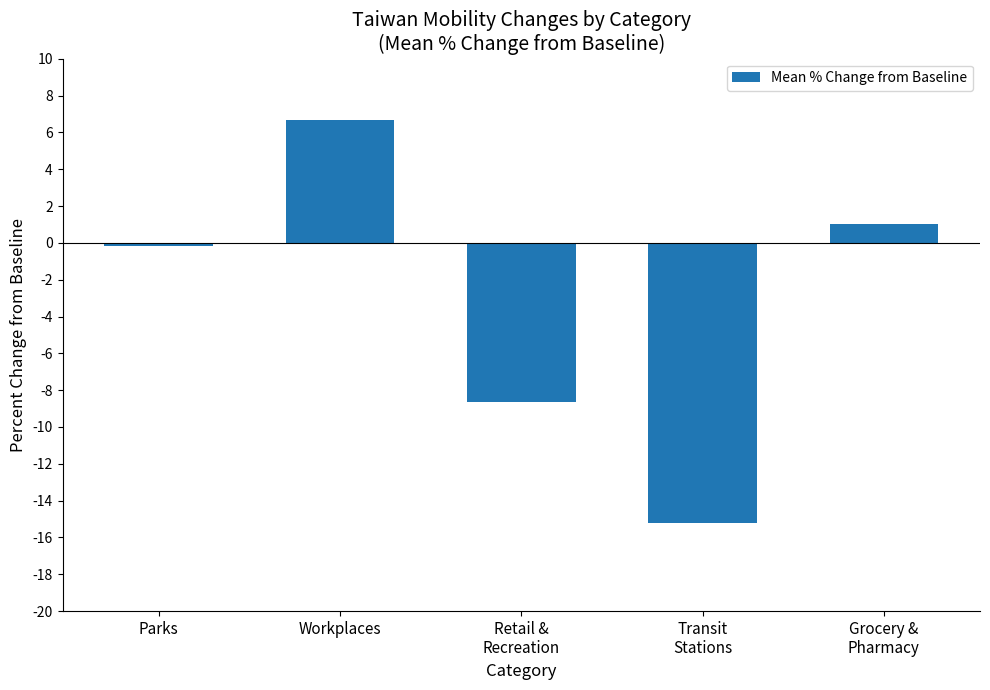

How many values are below 0?

3